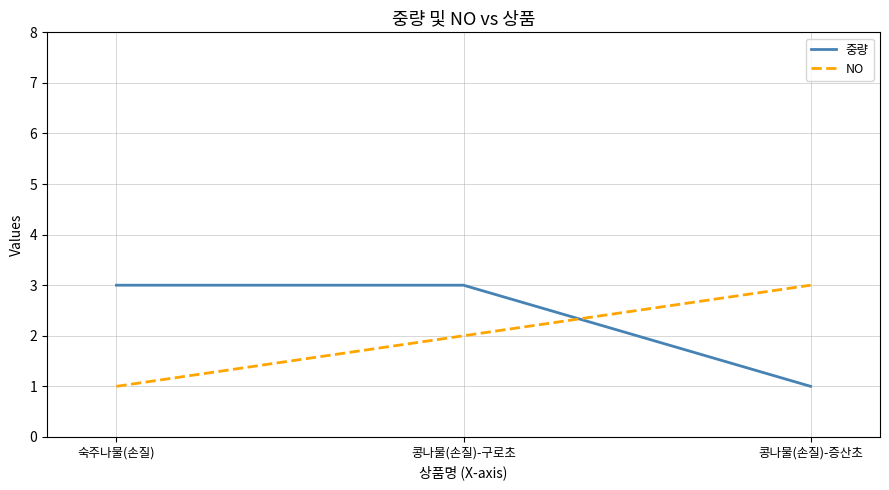

List the series in order of their overall mean, highest first.

중량, NO